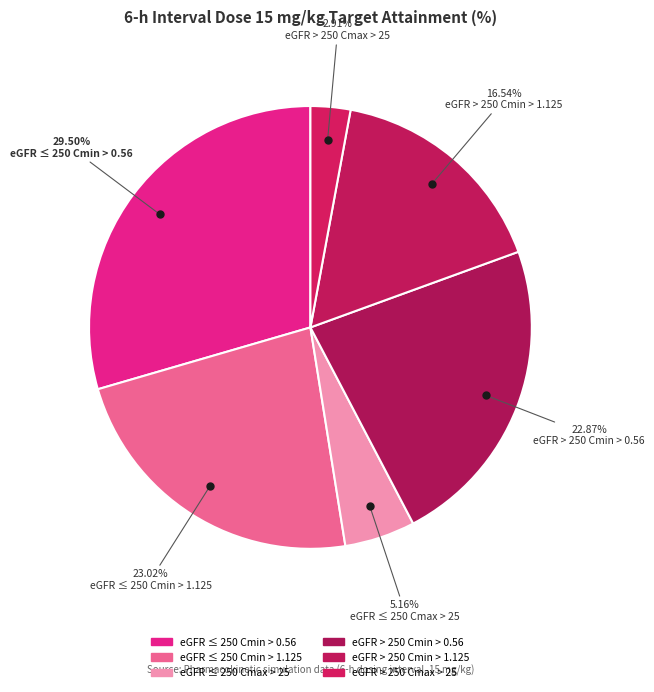

Which category has the smallest portion of the pie?

eGFR > 250 Cmax > 25